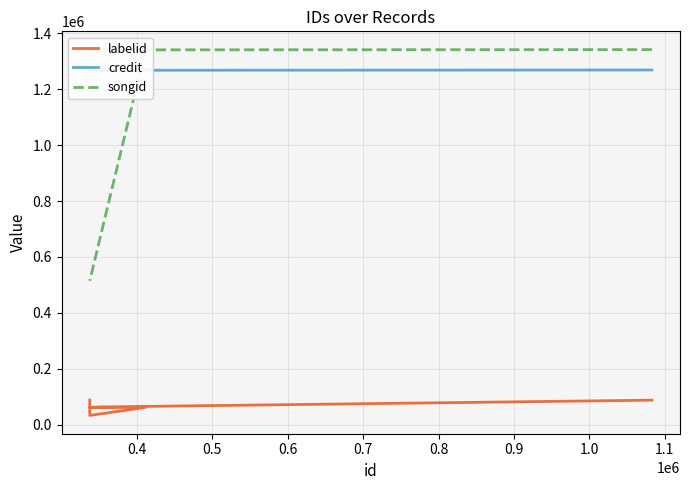

Reading right to left, extract all data points from this chart.

labelid: 88038	33407	62188	62188	63740	88037
credit: 1268760	1268760	1268759	1268759	1267697	1268736
songid: 515091	515091	1341582	1341582	1340761	1341557